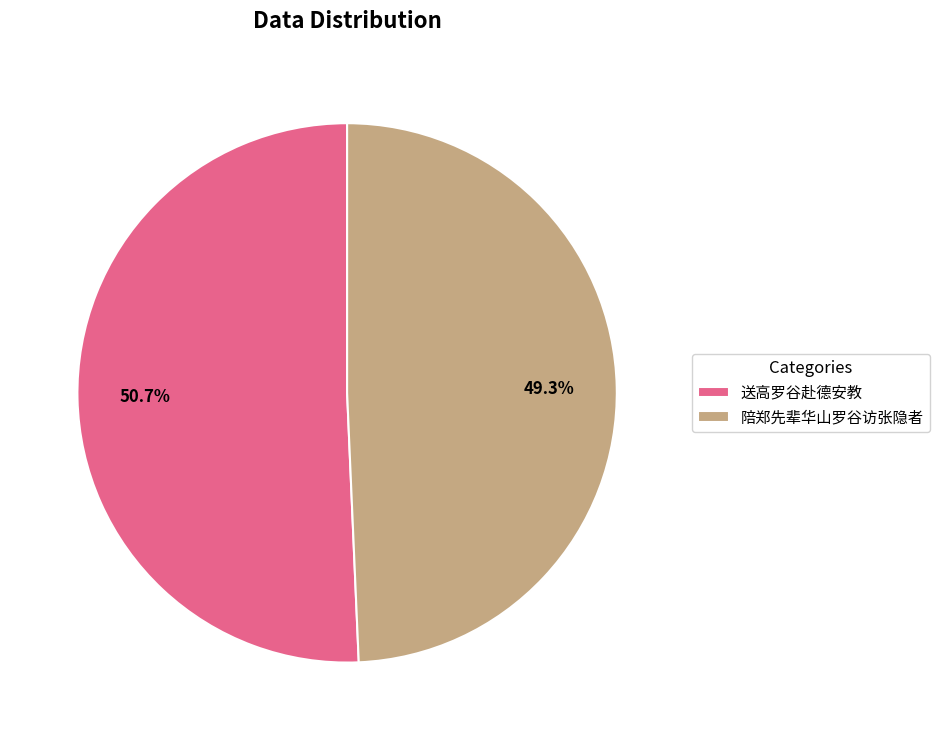

To the nearest percent, what is the difference between the 陪郑先辈华山罗谷访张隐者 and 送高罗谷赴德安教 slice percentages?

1%